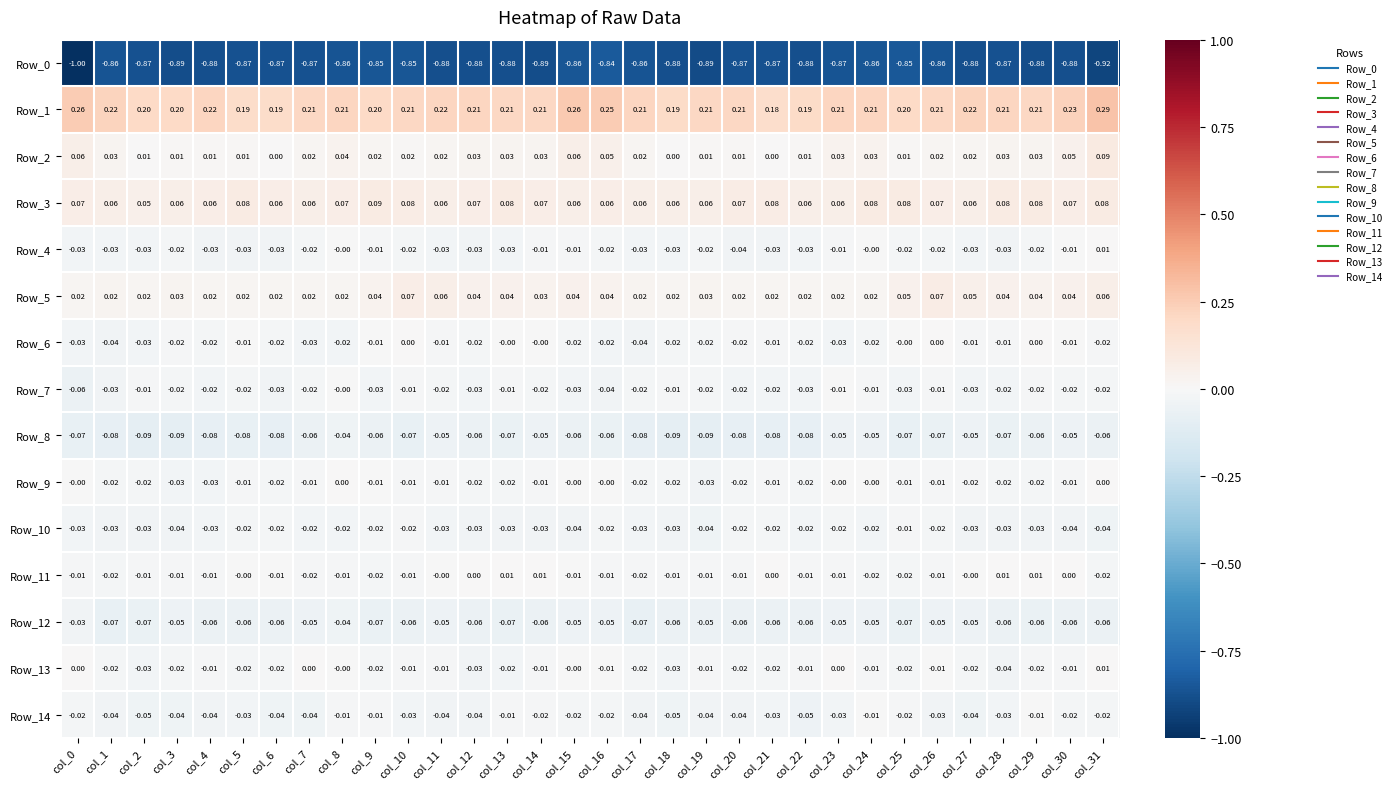

Reading right to left, list all the values displayed in this chart.

Row_0: col_31=-0.9	col_30=-0.9	col_29=-0.9	col_28=-0.9	col_27=-0.9	col_26=-0.9	col_25=-0.8	col_24=-0.9	col_23=-0.9	col_22=-0.9	col_21=-0.9	col_20=-0.9	col_19=-0.9	col_18=-0.9	col_17=-0.9	col_16=-0.8	col_15=-0.9	col_14=-0.9	col_13=-0.9	col_12=-0.9	col_11=-0.9	col_10=-0.8	col_9=-0.8	col_8=-0.9	col_7=-0.9	col_6=-0.9	col_5=-0.9	col_4=-0.9	col_3=-0.9	col_2=-0.9	col_1=-0.9	col_0=-1.0
Row_1: col_31=0.3	col_30=0.2	col_29=0.2	col_28=0.2	col_27=0.2	col_26=0.2	col_25=0.2	col_24=0.2	col_23=0.2	col_22=0.2	col_21=0.2	col_20=0.2	col_19=0.2	col_18=0.2	col_17=0.2	col_16=0.2	col_15=0.3	col_14=0.2	col_13=0.2	col_12=0.2	col_11=0.2	col_10=0.2	col_9=0.2	col_8=0.2	col_7=0.2	col_6=0.2	col_5=0.2	col_4=0.2	col_3=0.2	col_2=0.2	col_1=0.2	col_0=0.3
Row_2: col_31=0.1	col_30=0.1	col_29=0.0	col_28=0.0	col_27=0.0	col_26=0.0	col_25=0.0	col_24=0.0	col_23=0.0	col_22=0.0	col_21=0.0	col_20=0.0	col_19=0.0	col_18=0.0	col_17=0.0	col_16=0.1	col_15=0.1	col_14=0.0	col_13=0.0	col_12=0.0	col_11=0.0	col_10=0.0	col_9=0.0	col_8=0.0	col_7=0.0	col_6=0.0	col_5=0.0	col_4=0.0	col_3=0.0	col_2=0.0	col_1=0.0	col_0=0.1
Row_3: col_31=0.1	col_30=0.1	col_29=0.1	col_28=0.1	col_27=0.1	col_26=0.1	col_25=0.1	col_24=0.1	col_23=0.1	col_22=0.1	col_21=0.1	col_20=0.1	col_19=0.1	col_18=0.1	col_17=0.1	col_16=0.1	col_15=0.1	col_14=0.1	col_13=0.1	col_12=0.1	col_11=0.1	col_10=0.1	col_9=0.1	col_8=0.1	col_7=0.1	col_6=0.1	col_5=0.1	col_4=0.1	col_3=0.1	col_2=0.1	col_1=0.1	col_0=0.1
Row_4: col_31=0.0	col_30=-0.0	col_29=-0.0	col_28=-0.0	col_27=-0.0	col_26=-0.0	col_25=-0.0	col_24=-0.0	col_23=-0.0	col_22=-0.0	col_21=-0.0	col_20=-0.0	col_19=-0.0	col_18=-0.0	col_17=-0.0	col_16=-0.0	col_15=-0.0	col_14=-0.0	col_13=-0.0	col_12=-0.0	col_11=-0.0	col_10=-0.0	col_9=-0.0	col_8=-0.0	col_7=-0.0	col_6=-0.0	col_5=-0.0	col_4=-0.0	col_3=-0.0	col_2=-0.0	col_1=-0.0	col_0=-0.0
Row_5: col_31=0.1	col_30=0.0	col_29=0.0	col_28=0.0	col_27=0.1	col_26=0.1	col_25=0.1	col_24=0.0	col_23=0.0	col_22=0.0	col_21=0.0	col_20=0.0	col_19=0.0	col_18=0.0	col_17=0.0	col_16=0.0	col_15=0.0	col_14=0.0	col_13=0.0	col_12=0.0	col_11=0.1	col_10=0.1	col_9=0.0	col_8=0.0	col_7=0.0	col_6=0.0	col_5=0.0	col_4=0.0	col_3=0.0	col_2=0.0	col_1=0.0	col_0=0.0
Row_6: col_31=-0.0	col_30=-0.0	col_29=0.0	col_28=-0.0	col_27=-0.0	col_26=0.0	col_25=-0.0	col_24=-0.0	col_23=-0.0	col_22=-0.0	col_21=-0.0	col_20=-0.0	col_19=-0.0	col_18=-0.0	col_17=-0.0	col_16=-0.0	col_15=-0.0	col_14=-0.0	col_13=-0.0	col_12=-0.0	col_11=-0.0	col_10=0.0	col_9=-0.0	col_8=-0.0	col_7=-0.0	col_6=-0.0	col_5=-0.0	col_4=-0.0	col_3=-0.0	col_2=-0.0	col_1=-0.0	col_0=-0.0
Row_7: col_31=-0.0	col_30=-0.0	col_29=-0.0	col_28=-0.0	col_27=-0.0	col_26=-0.0	col_25=-0.0	col_24=-0.0	col_23=-0.0	col_22=-0.0	col_21=-0.0	col_20=-0.0	col_19=-0.0	col_18=-0.0	col_17=-0.0	col_16=-0.0	col_15=-0.0	col_14=-0.0	col_13=-0.0	col_12=-0.0	col_11=-0.0	col_10=-0.0	col_9=-0.0	col_8=-0.0	col_7=-0.0	col_6=-0.0	col_5=-0.0	col_4=-0.0	col_3=-0.0	col_2=-0.0	col_1=-0.0	col_0=-0.1
Row_8: col_31=-0.1	col_30=-0.1	col_29=-0.1	col_28=-0.1	col_27=-0.1	col_26=-0.1	col_25=-0.1	col_24=-0.1	col_23=-0.1	col_22=-0.1	col_21=-0.1	col_20=-0.1	col_19=-0.1	col_18=-0.1	col_17=-0.1	col_16=-0.1	col_15=-0.1	col_14=-0.1	col_13=-0.1	col_12=-0.1	col_11=-0.1	col_10=-0.1	col_9=-0.1	col_8=-0.0	col_7=-0.1	col_6=-0.1	col_5=-0.1	col_4=-0.1	col_3=-0.1	col_2=-0.1	col_1=-0.1	col_0=-0.1
Row_9: col_31=0.0	col_30=-0.0	col_29=-0.0	col_28=-0.0	col_27=-0.0	col_26=-0.0	col_25=-0.0	col_24=-0.0	col_23=-0.0	col_22=-0.0	col_21=-0.0	col_20=-0.0	col_19=-0.0	col_18=-0.0	col_17=-0.0	col_16=-0.0	col_15=-0.0	col_14=-0.0	col_13=-0.0	col_12=-0.0	col_11=-0.0	col_10=-0.0	col_9=-0.0	col_8=0.0	col_7=-0.0	col_6=-0.0	col_5=-0.0	col_4=-0.0	col_3=-0.0	col_2=-0.0	col_1=-0.0	col_0=-0.0
Row_10: col_31=-0.0	col_30=-0.0	col_29=-0.0	col_28=-0.0	col_27=-0.0	col_26=-0.0	col_25=-0.0	col_24=-0.0	col_23=-0.0	col_22=-0.0	col_21=-0.0	col_20=-0.0	col_19=-0.0	col_18=-0.0	col_17=-0.0	col_16=-0.0	col_15=-0.0	col_14=-0.0	col_13=-0.0	col_12=-0.0	col_11=-0.0	col_10=-0.0	col_9=-0.0	col_8=-0.0	col_7=-0.0	col_6=-0.0	col_5=-0.0	col_4=-0.0	col_3=-0.0	col_2=-0.0	col_1=-0.0	col_0=-0.0
Row_11: col_31=-0.0	col_30=0.0	col_29=0.0	col_28=0.0	col_27=-0.0	col_26=-0.0	col_25=-0.0	col_24=-0.0	col_23=-0.0	col_22=-0.0	col_21=0.0	col_20=-0.0	col_19=-0.0	col_18=-0.0	col_17=-0.0	col_16=-0.0	col_15=-0.0	col_14=0.0	col_13=0.0	col_12=0.0	col_11=-0.0	col_10=-0.0	col_9=-0.0	col_8=-0.0	col_7=-0.0	col_6=-0.0	col_5=-0.0	col_4=-0.0	col_3=-0.0	col_2=-0.0	col_1=-0.0	col_0=-0.0
Row_12: col_31=-0.1	col_30=-0.1	col_29=-0.1	col_28=-0.1	col_27=-0.1	col_26=-0.1	col_25=-0.1	col_24=-0.1	col_23=-0.1	col_22=-0.1	col_21=-0.1	col_20=-0.1	col_19=-0.1	col_18=-0.1	col_17=-0.1	col_16=-0.1	col_15=-0.1	col_14=-0.1	col_13=-0.1	col_12=-0.1	col_11=-0.1	col_10=-0.1	col_9=-0.1	col_8=-0.0	col_7=-0.1	col_6=-0.1	col_5=-0.1	col_4=-0.1	col_3=-0.1	col_2=-0.1	col_1=-0.1	col_0=-0.0
Row_13: col_31=0.0	col_30=-0.0	col_29=-0.0	col_28=-0.0	col_27=-0.0	col_26=-0.0	col_25=-0.0	col_24=-0.0	col_23=0.0	col_22=-0.0	col_21=-0.0	col_20=-0.0	col_19=-0.0	col_18=-0.0	col_17=-0.0	col_16=-0.0	col_15=-0.0	col_14=-0.0	col_13=-0.0	col_12=-0.0	col_11=-0.0	col_10=-0.0	col_9=-0.0	col_8=-0.0	col_7=0.0	col_6=-0.0	col_5=-0.0	col_4=-0.0	col_3=-0.0	col_2=-0.0	col_1=-0.0	col_0=0.0
Row_14: col_31=-0.0	col_30=-0.0	col_29=-0.0	col_28=-0.0	col_27=-0.0	col_26=-0.0	col_25=-0.0	col_24=-0.0	col_23=-0.0	col_22=-0.1	col_21=-0.0	col_20=-0.0	col_19=-0.0	col_18=-0.1	col_17=-0.0	col_16=-0.0	col_15=-0.0	col_14=-0.0	col_13=-0.0	col_12=-0.0	col_11=-0.0	col_10=-0.0	col_9=-0.0	col_8=-0.0	col_7=-0.0	col_6=-0.0	col_5=-0.0	col_4=-0.0	col_3=-0.0	col_2=-0.1	col_1=-0.0	col_0=-0.0